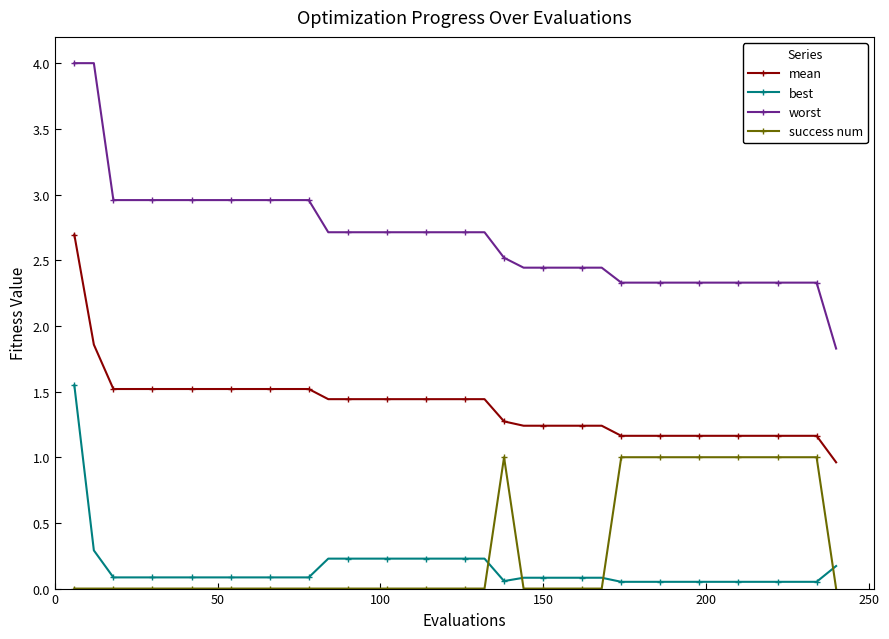

Which series has the widest spread of values?

worst